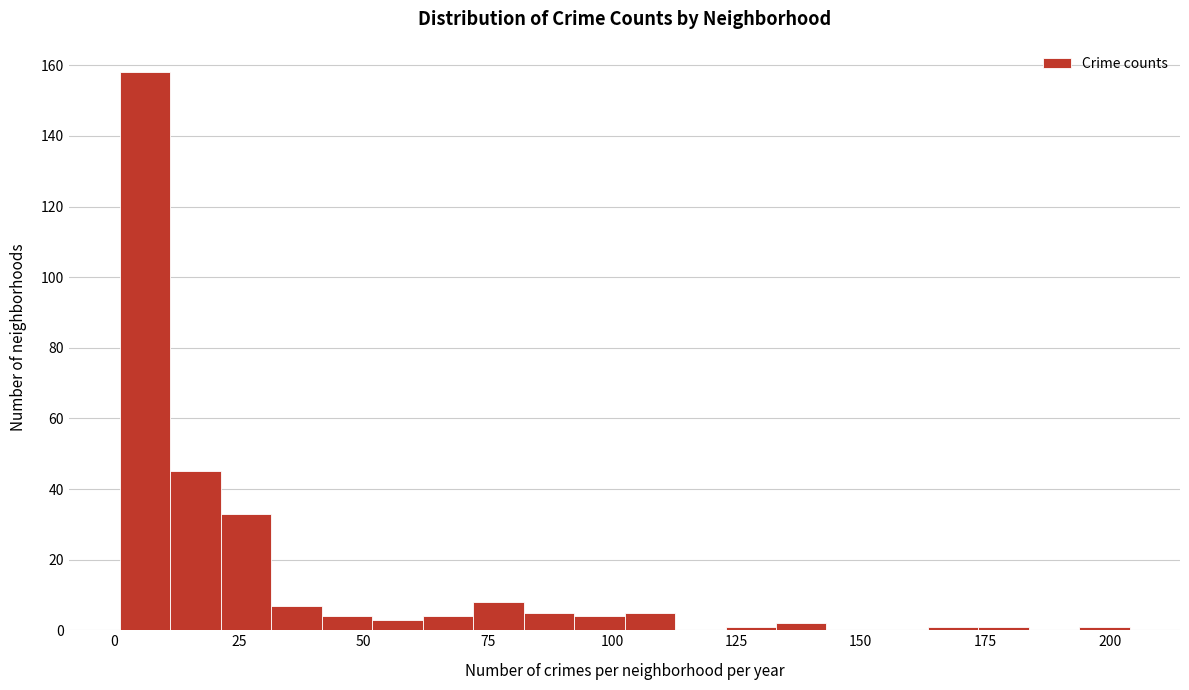

Read against the x-axis, roughly where is the centre of the tallest bar?

5